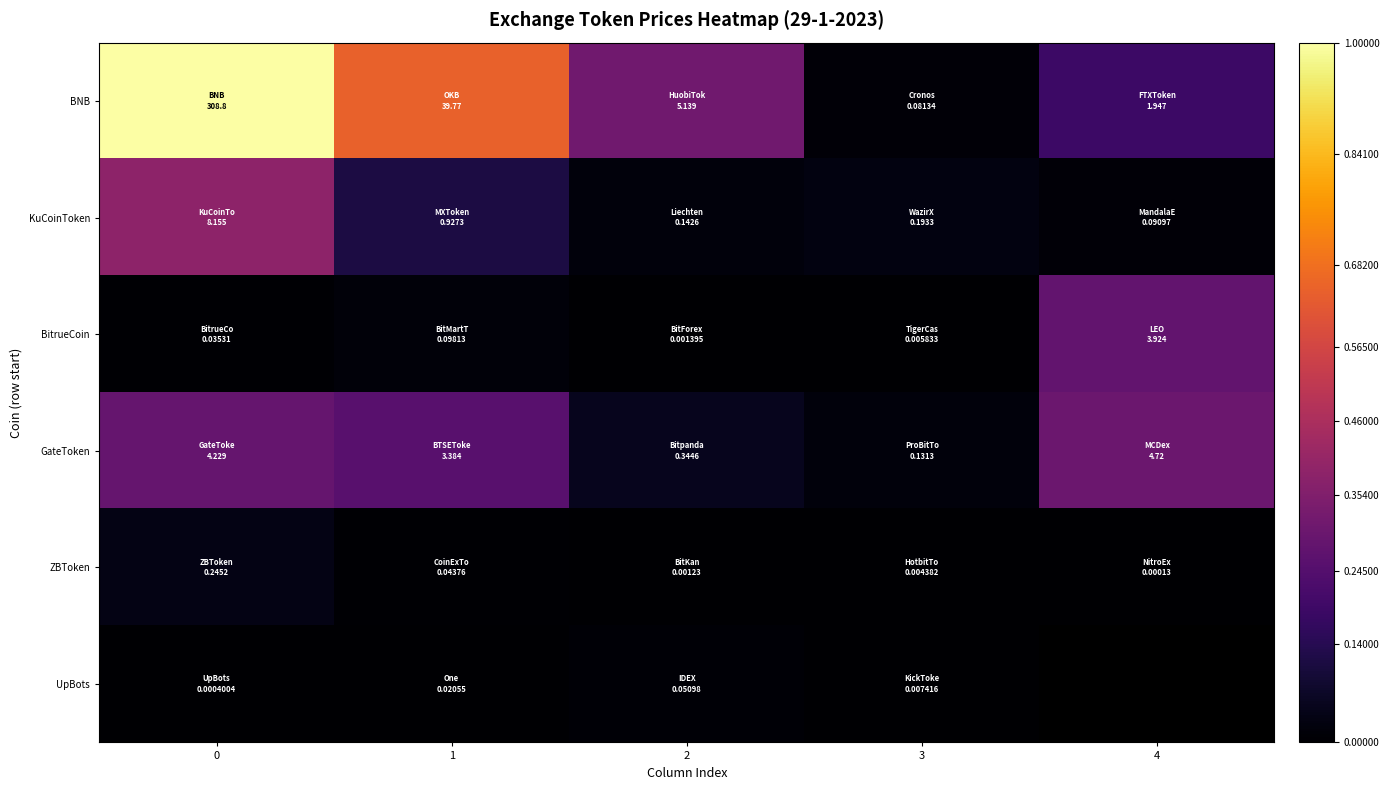

Is it true that BNB equals 1.0 at 0?

True